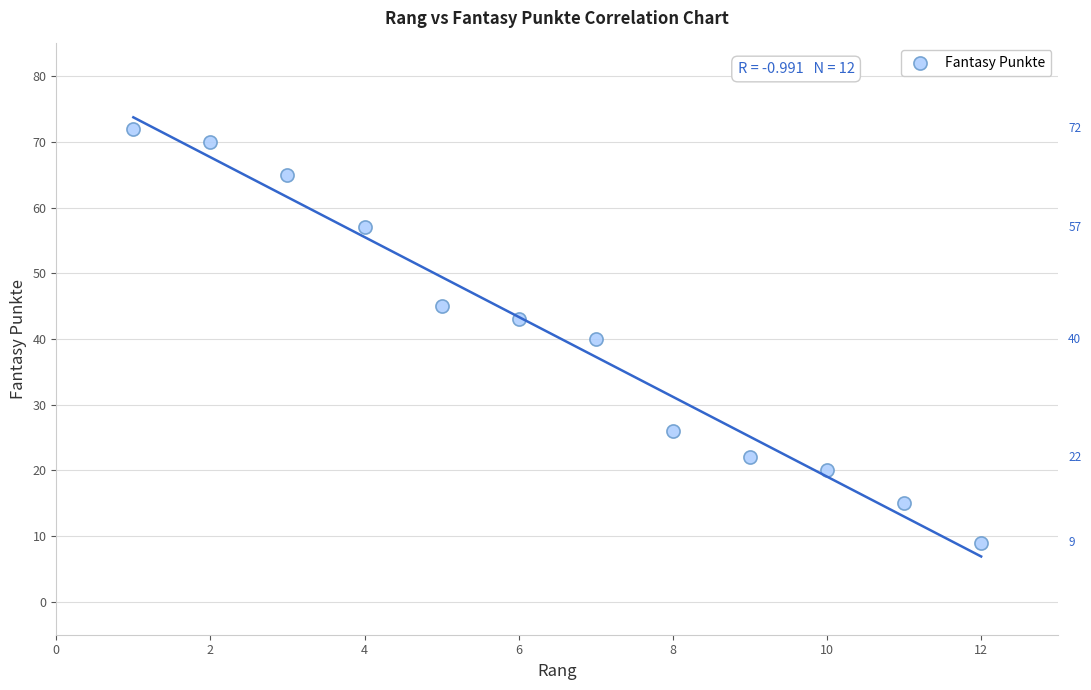

What is the range of X values (max minus min)?

11